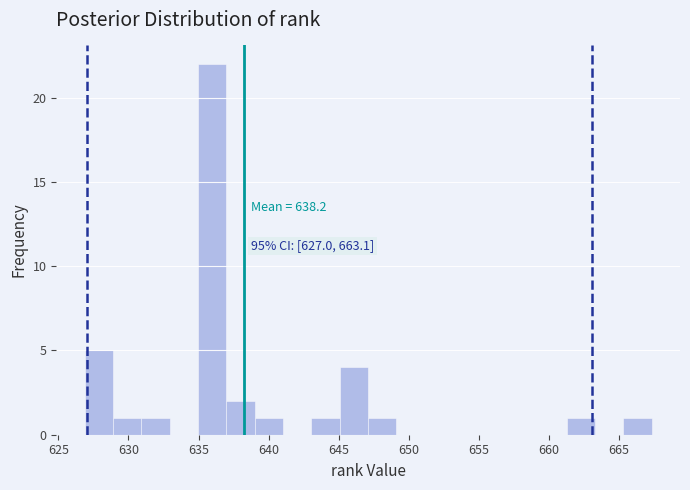

Which range on the x-axis has the tallest bar?

635.0 to 637.0